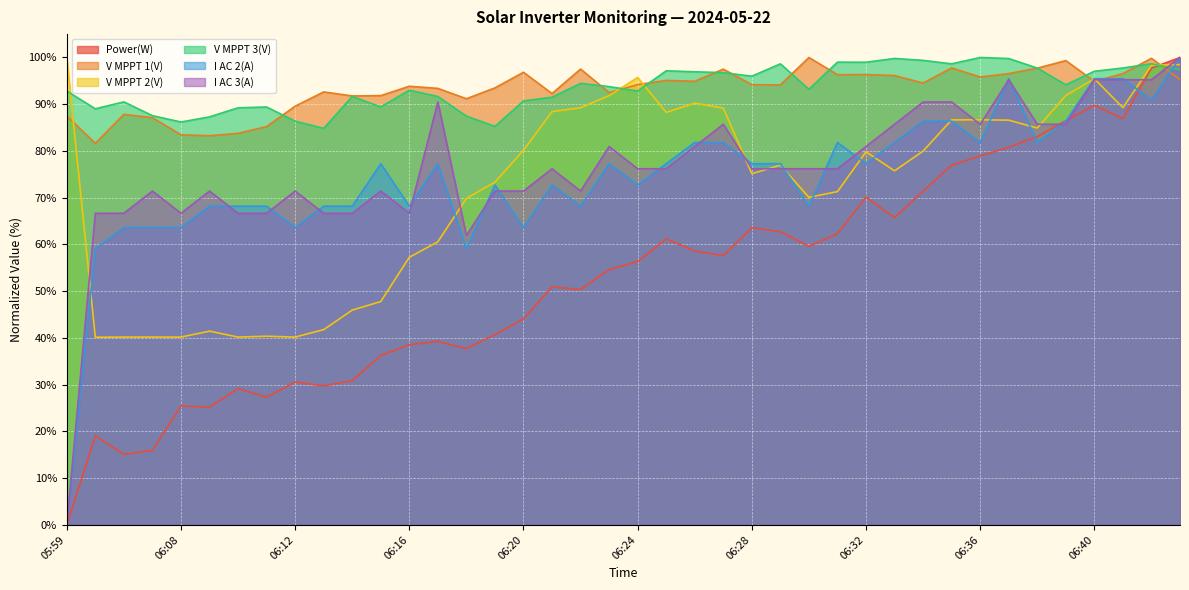

Which series has the widest spread of values?

Power(W)